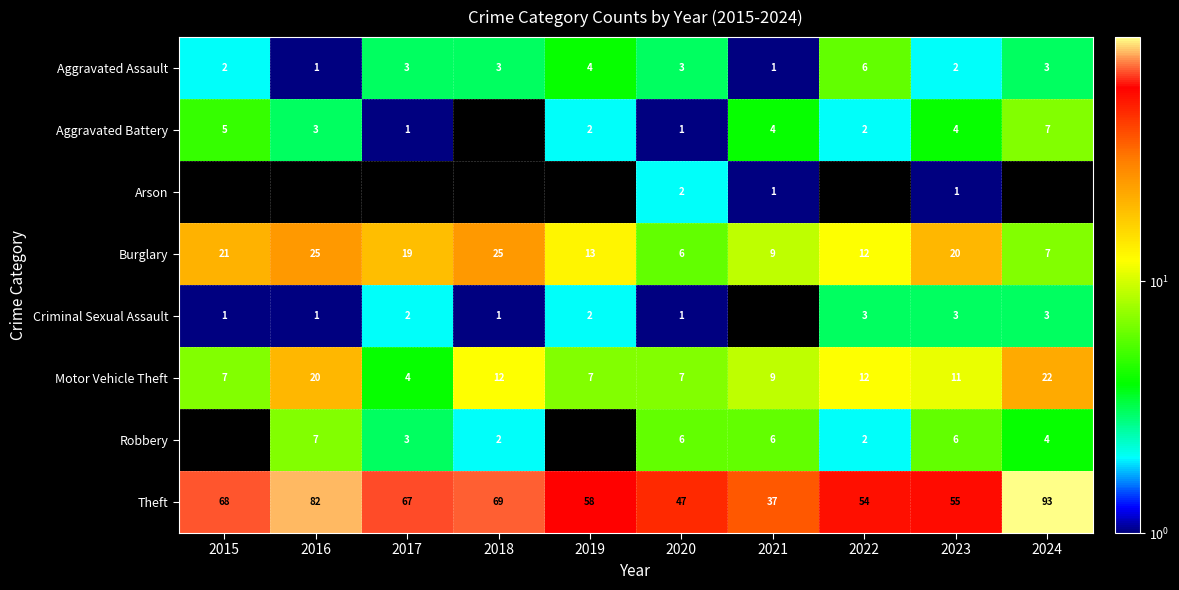

The value of Burglary at 2018 is 17. True or false?

False